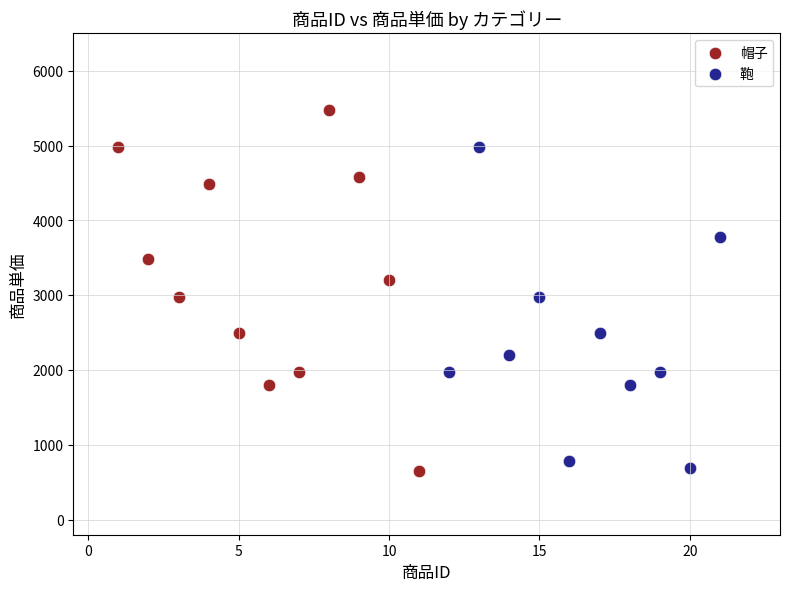

Which series reaches the maximum Y coordinate?

帽子